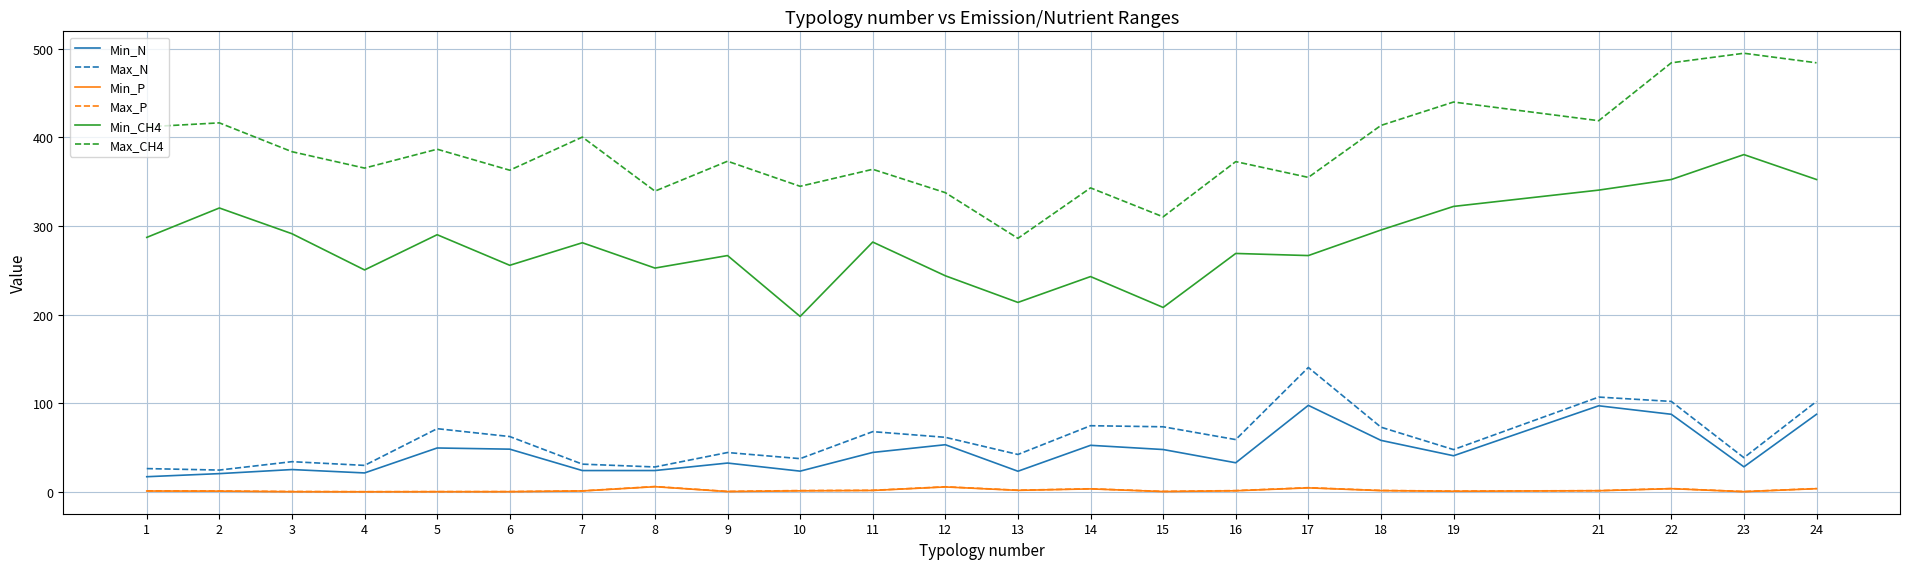

Is this an area chart (filled region under the line)?

No